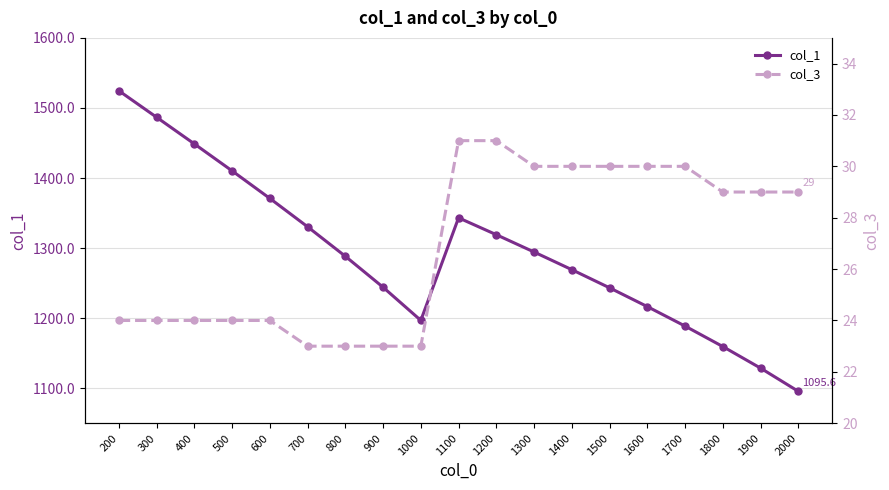

What is the highest value of the col_1 series?

1524.5